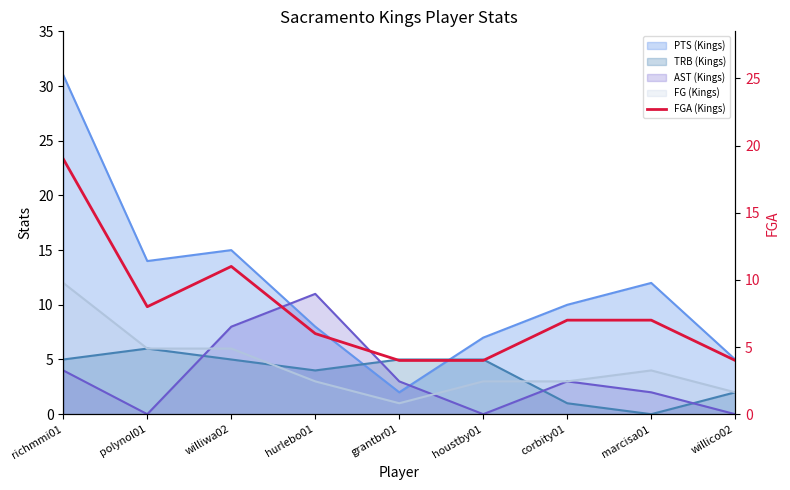

Reading left to right, what are all the values shown in this chart?

19	8	11	6	4	4	7	7	4